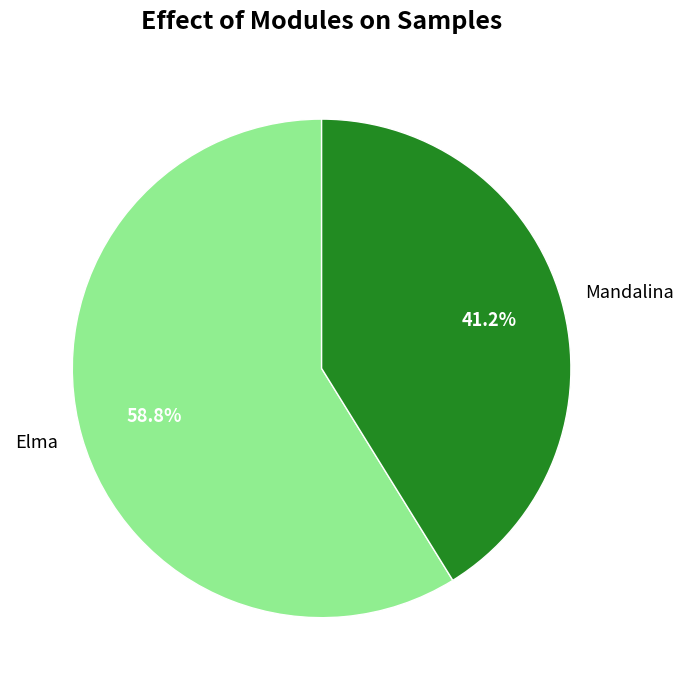

Between Mandalina and Elma, which is larger?

Elma